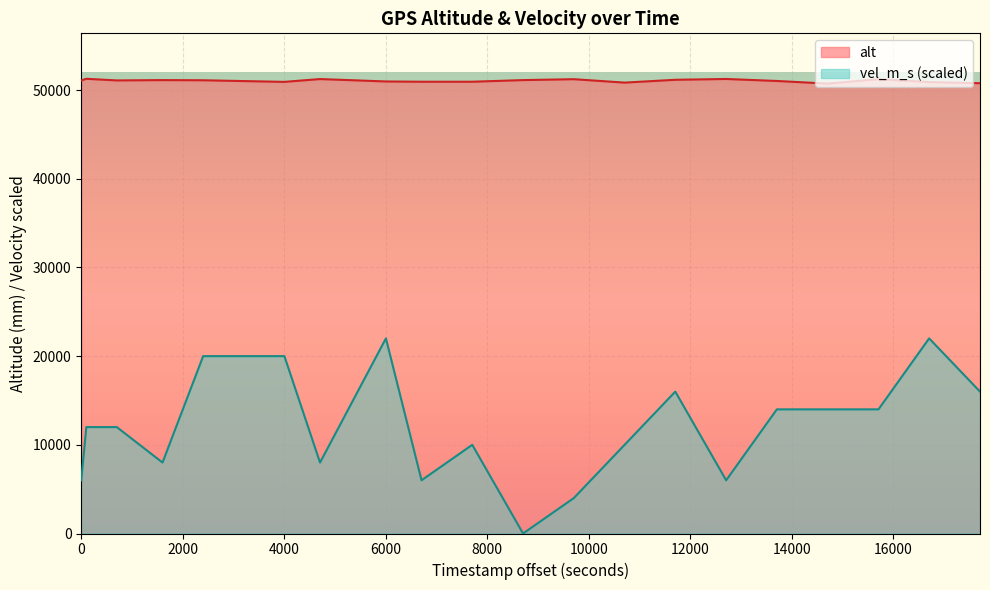

What are all the series names shown in the legend?

alt, vel_m_s (scaled)